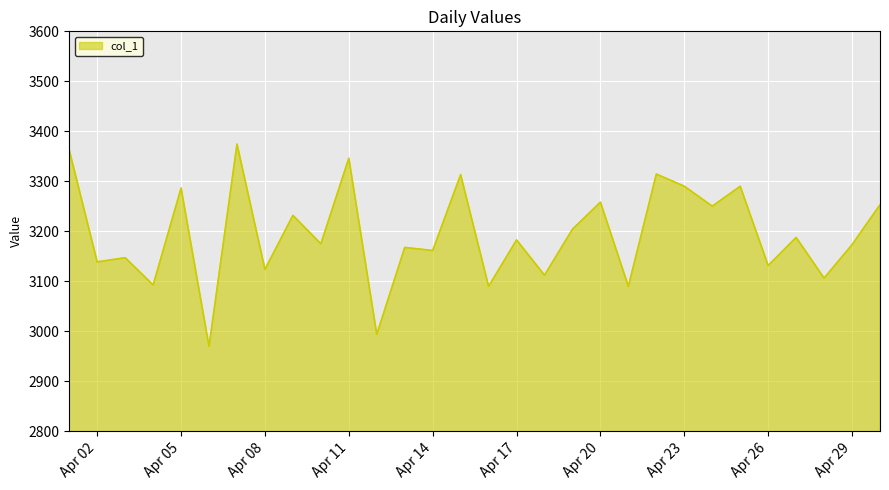

What is the maximum value shown in the chart?

3374.5